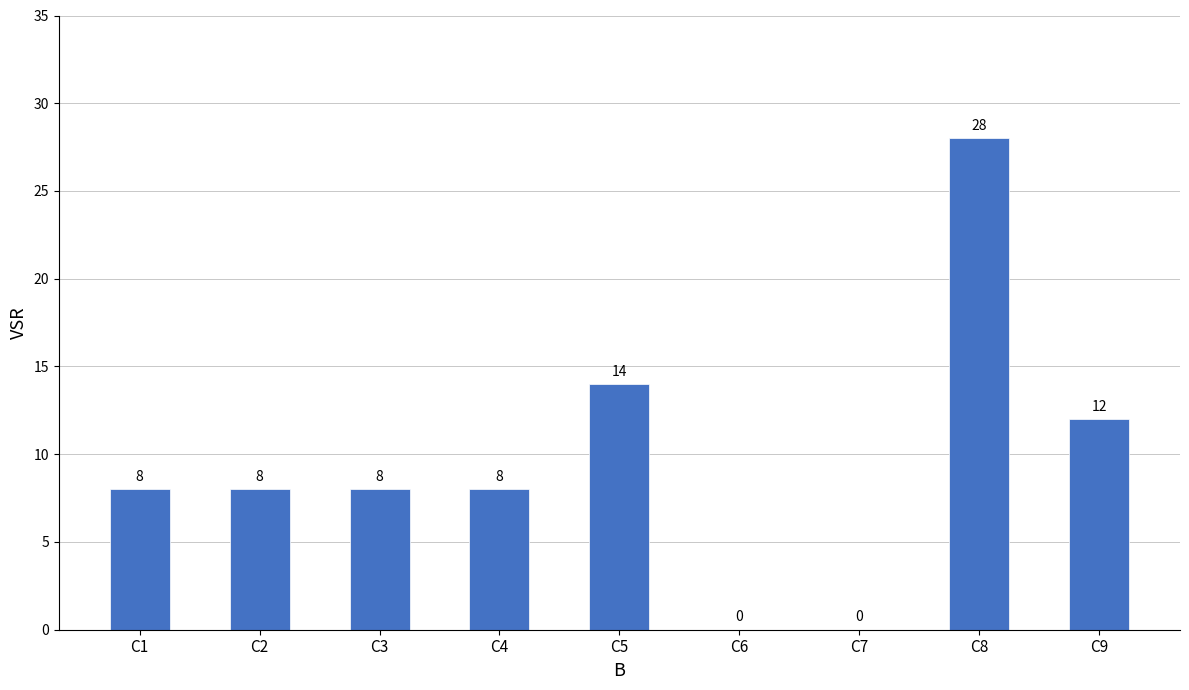

What is the greatest value displayed?

28